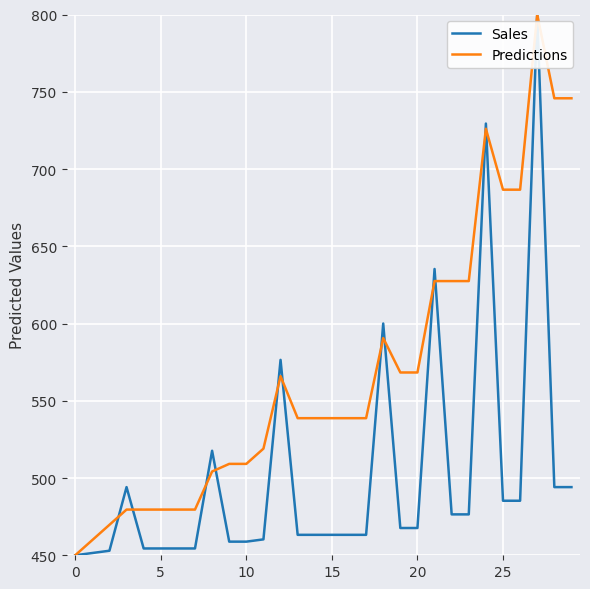

What is the lowest value of the Sales series?

450.0